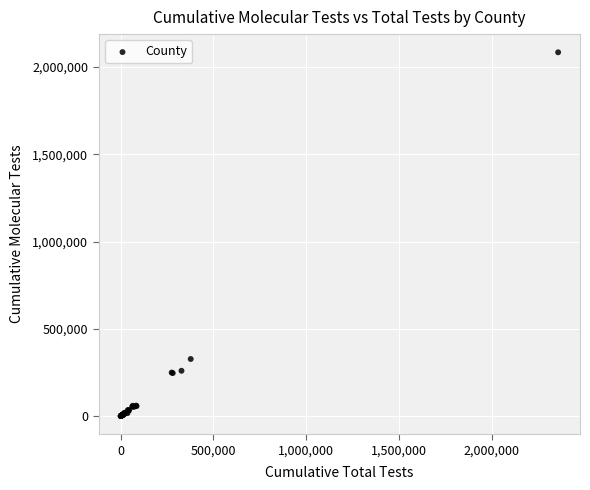

What Y value in the scatter plot is closest to 1042357?

327062